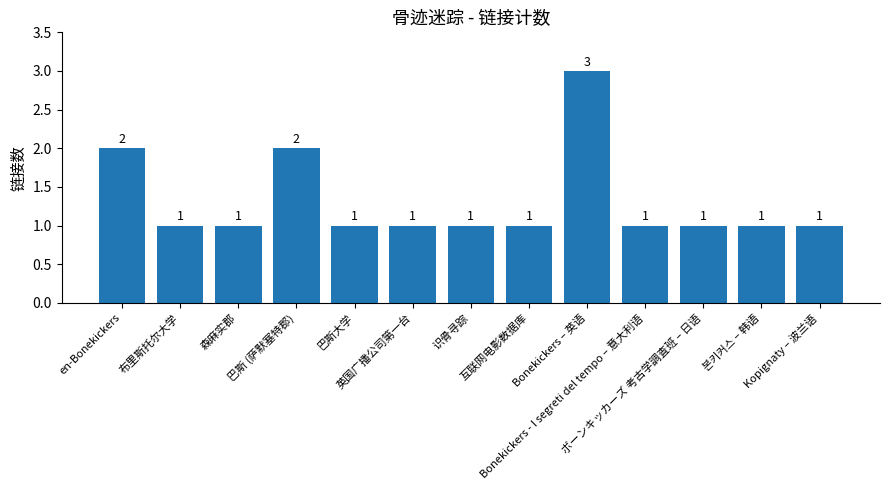

What is the label of the 3rd bar from the right?

ボーンキッカーズ 考古学調査班 – 日语